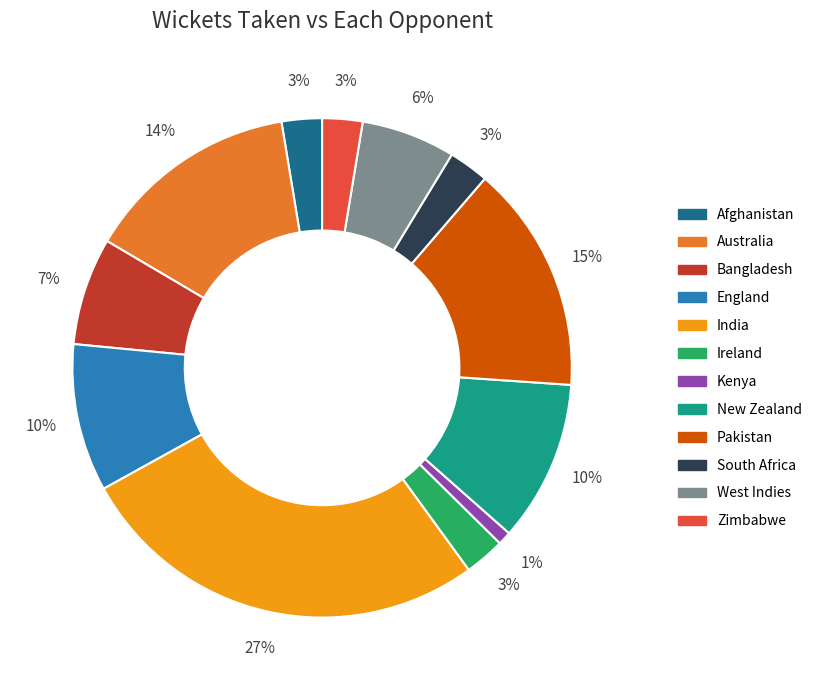

Is New Zealand the majority of the pie?

No